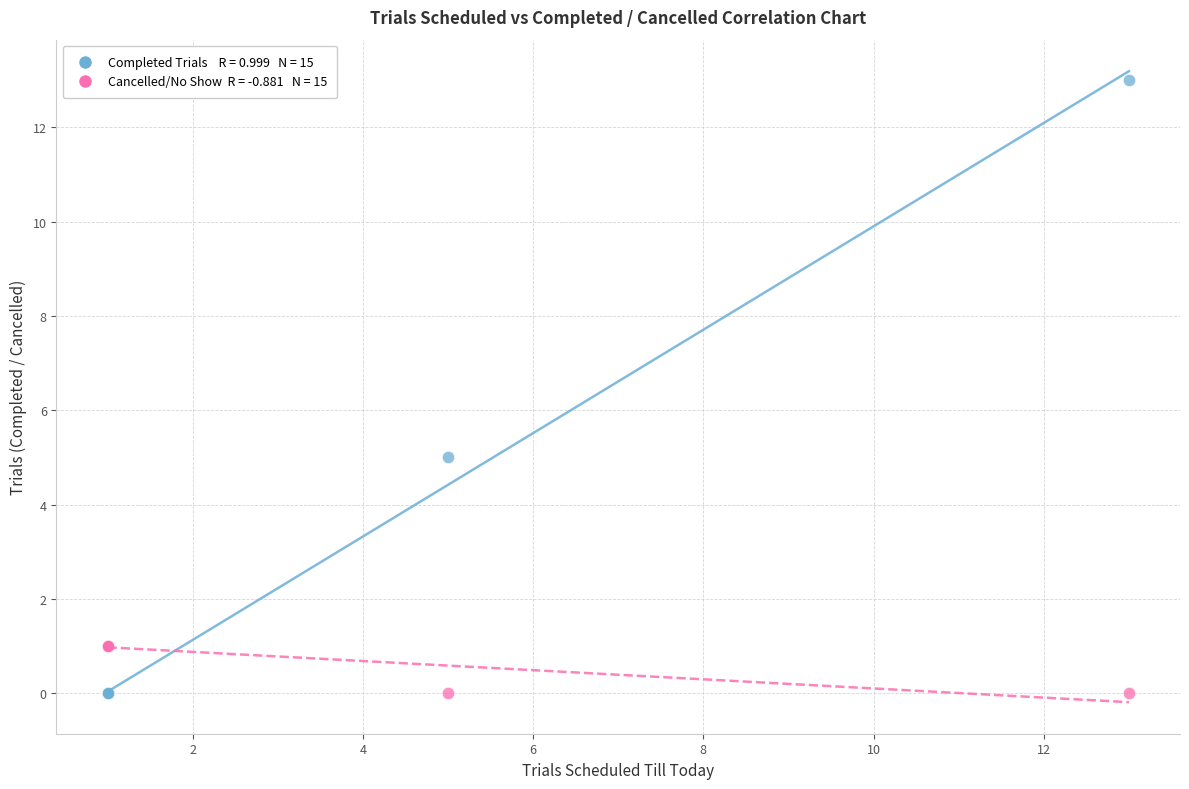

Across all series, what Y value is closest to 6?

5